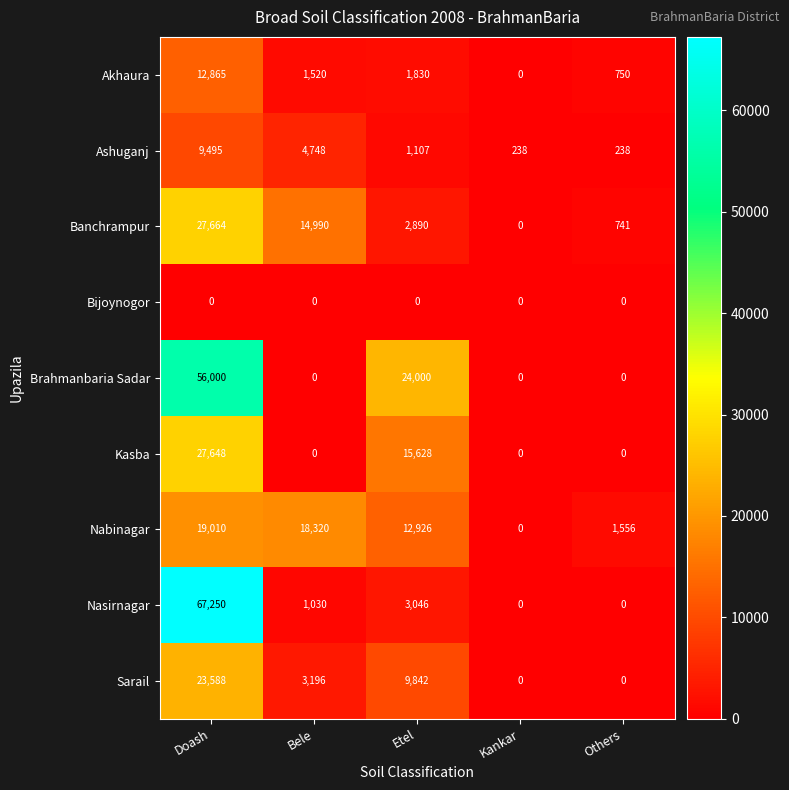

Which series changed the most between Bele and Kankar?

Nabinagar